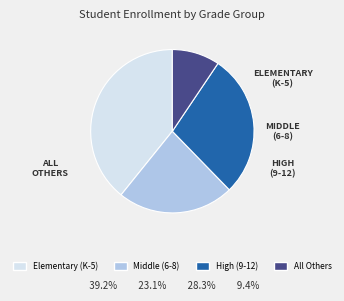

How many segments does this pie chart have?

4